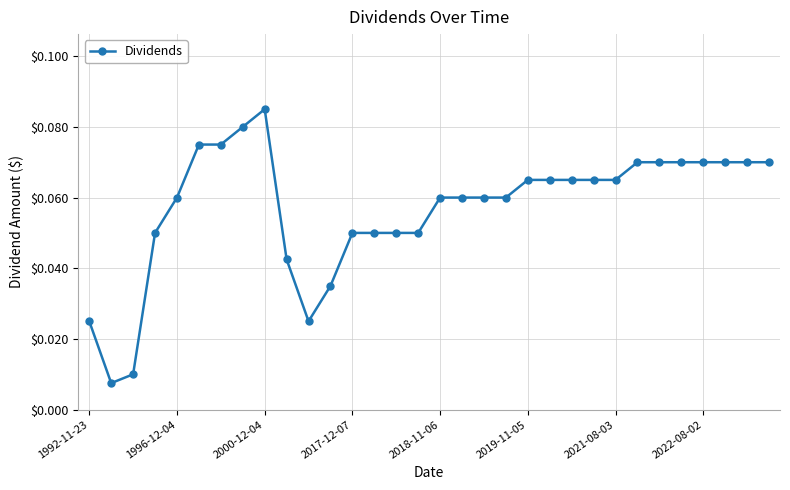

What is the sum of all values?

1.8